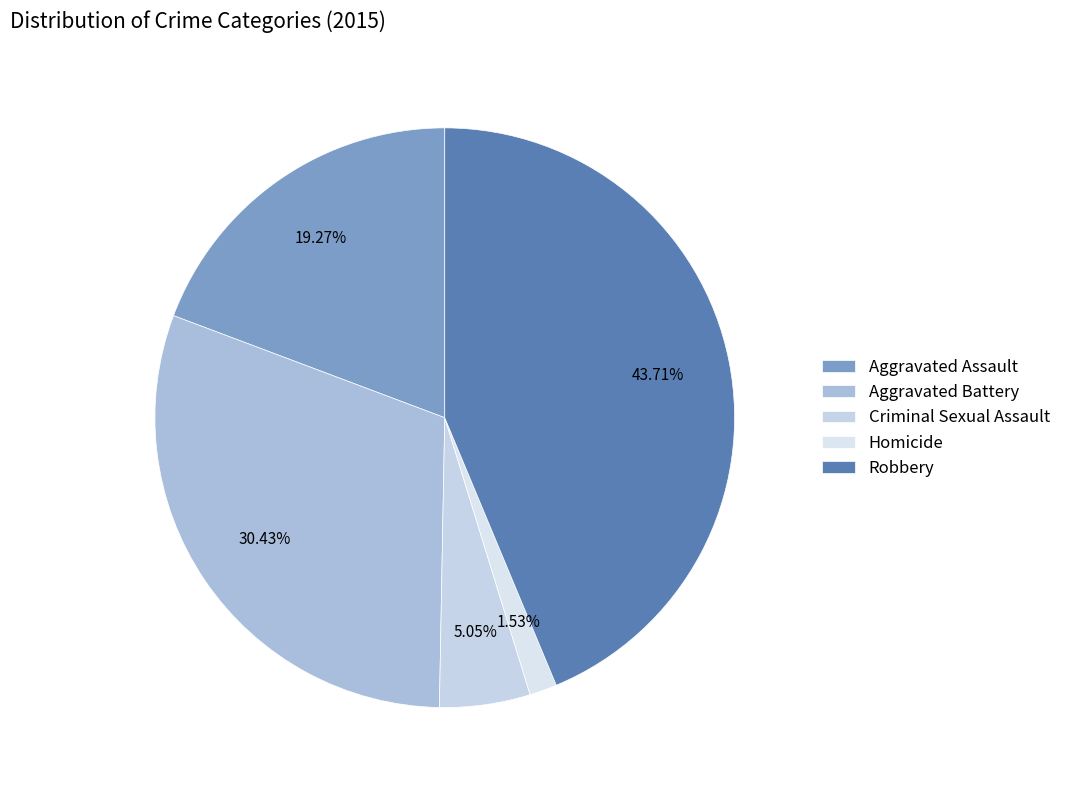

What percentage is the Homicide slice, to the nearest percent?

2%